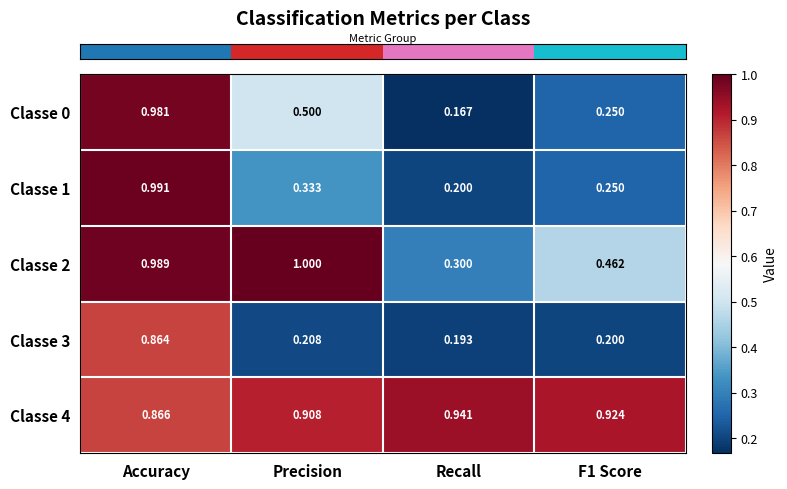

Is the value of Classe 1 at Precision greater than the value of Classe 2 at Precision?

No